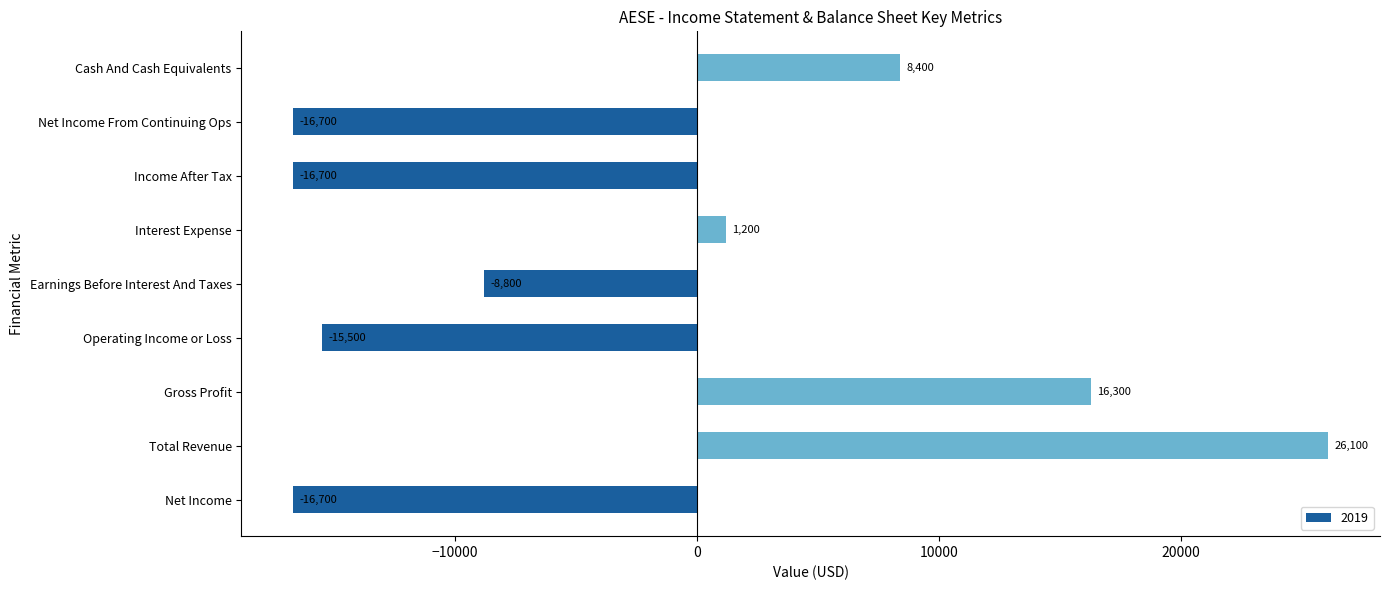

Where is the data nearest to the value 4700?

Interest Expense